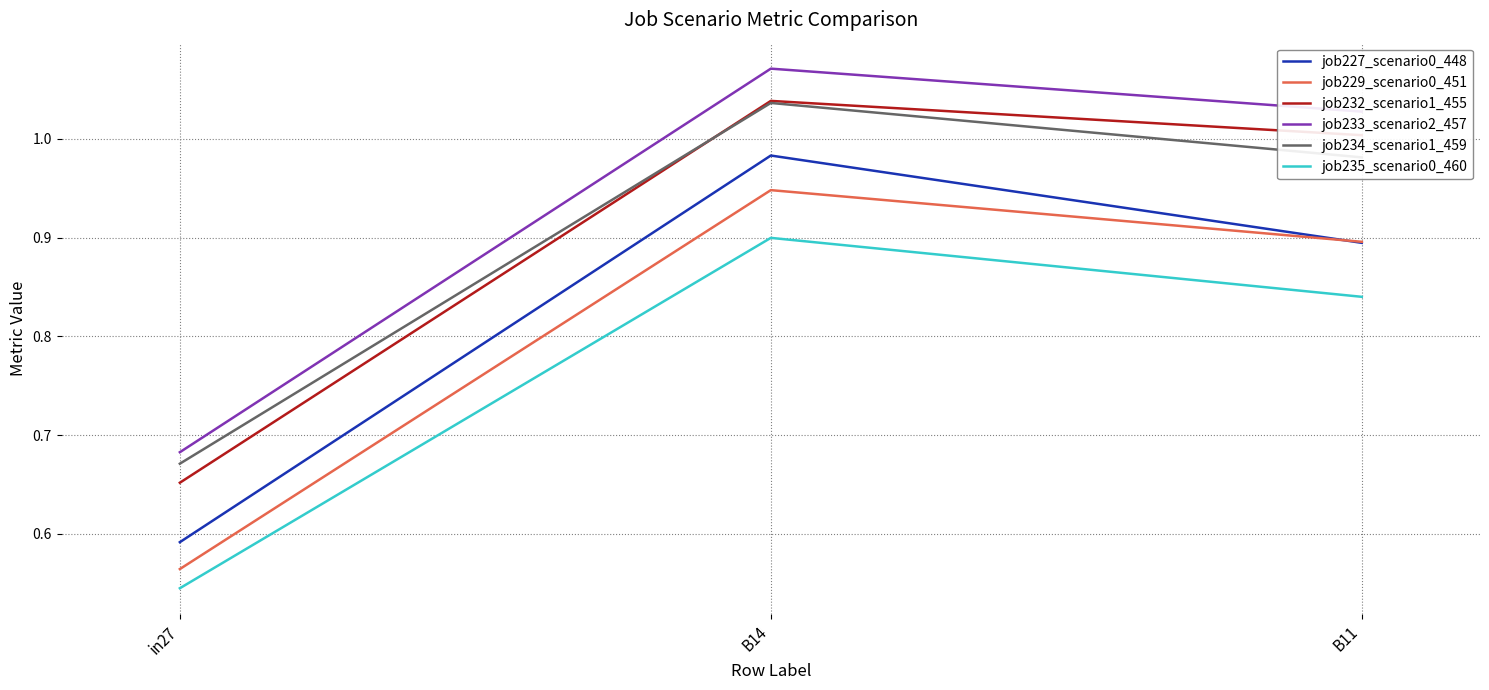

The job227_scenario0_448 series shows 0.1 at in27. True or false?

False